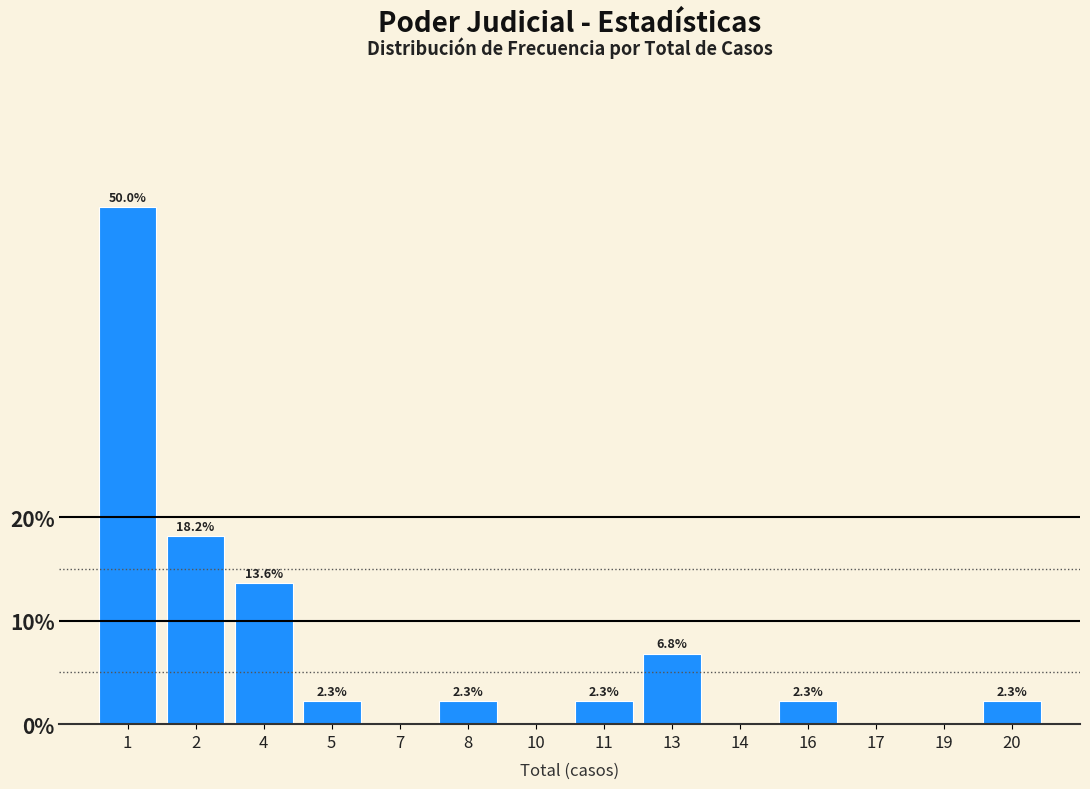

Reading left to right, extract all data points from this chart.

1=50.0	2=18.2	4=13.6	5=2.3	7=0.0	8=2.3	10=0.0	11=2.3	13=6.8	14=0.0	16=2.3	17=0.0	19=0.0	20=2.3